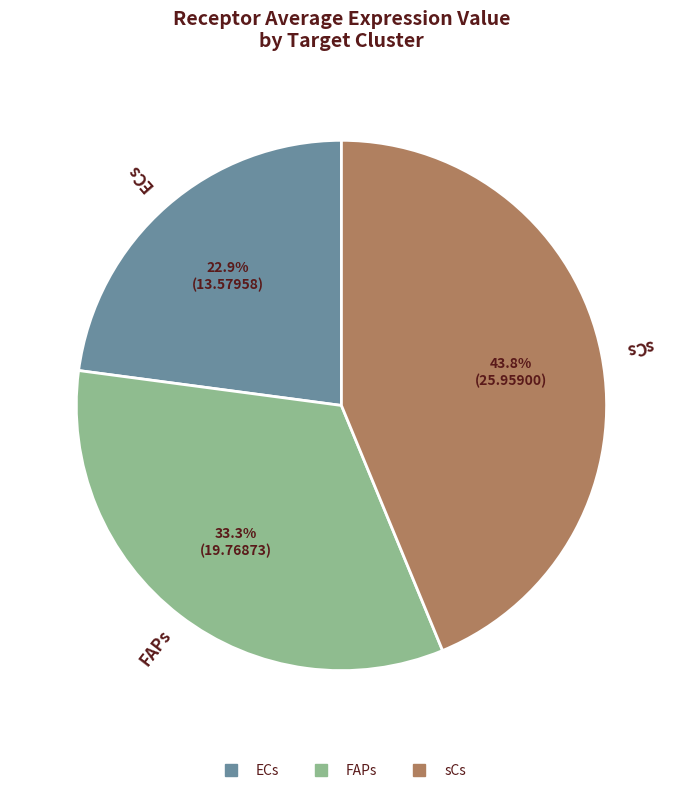

What is the total percentage of sCs and FAPs?

77.1%